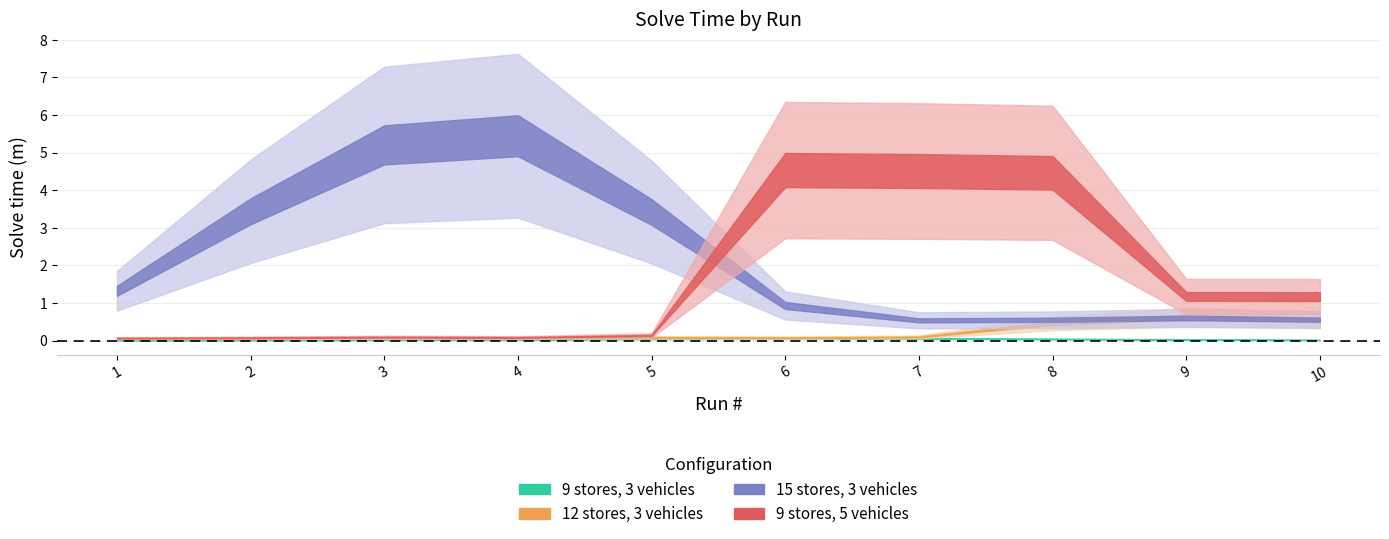

Rank the categories by 12 stores, 3 vehicles value from highest to lowest.

9, 10, 8, 2, 5, 4, 7, 1, 6, 3